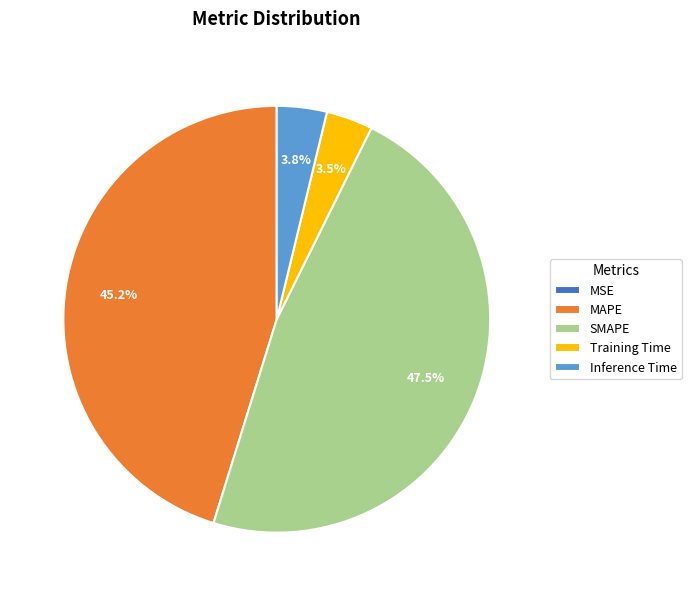

To the nearest percent, what is the average slice percentage?

20%